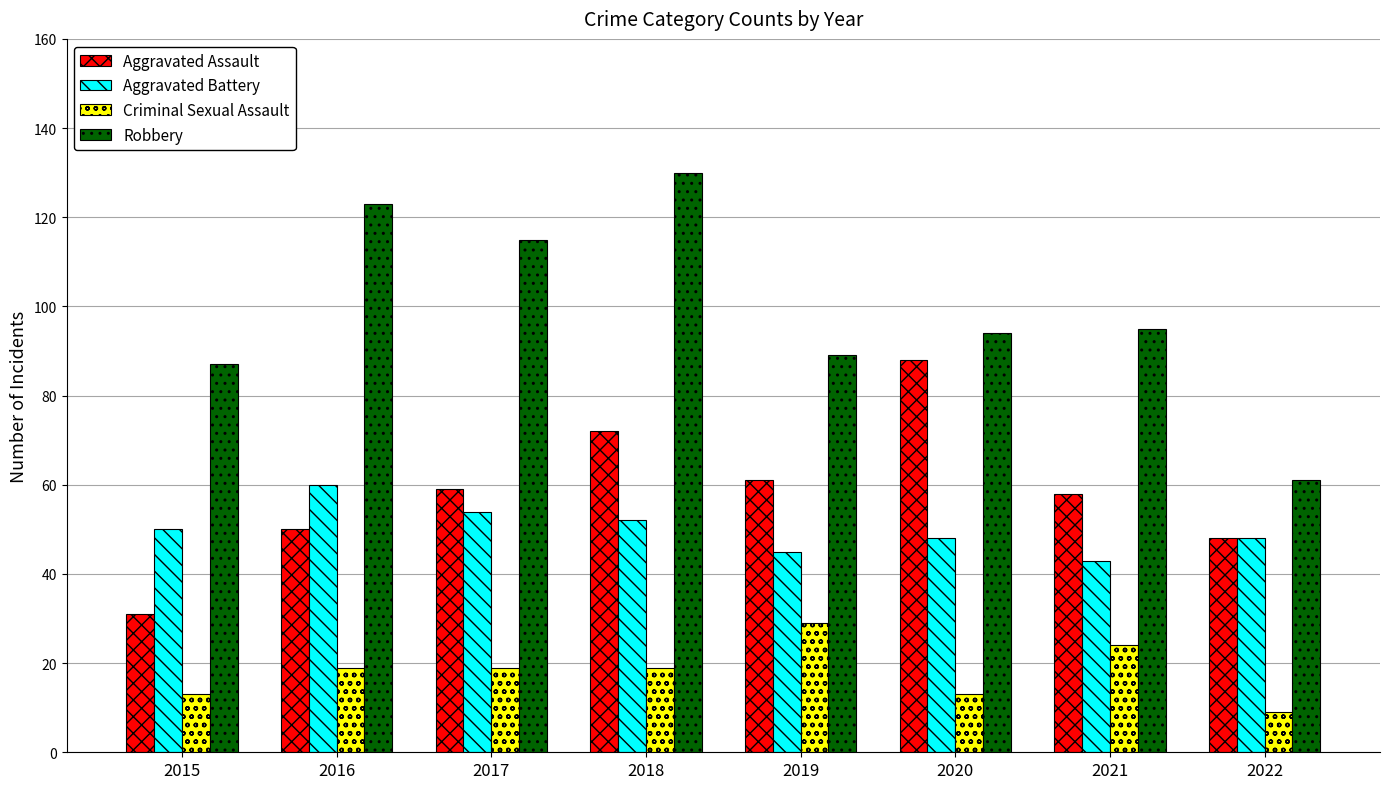

What is the difference between the maximum and minimum values in the Criminal Sexual Assault series?

20